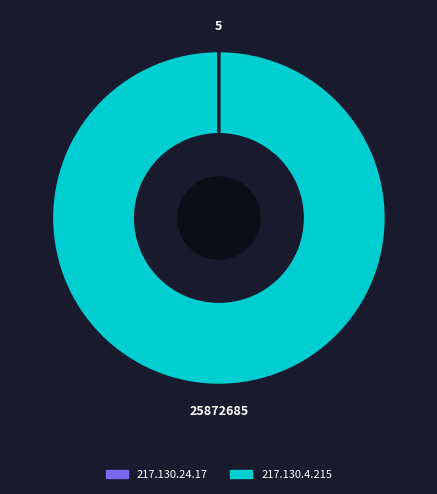

True or false: 217.130.4.215 accounts for 95% of the total.

False